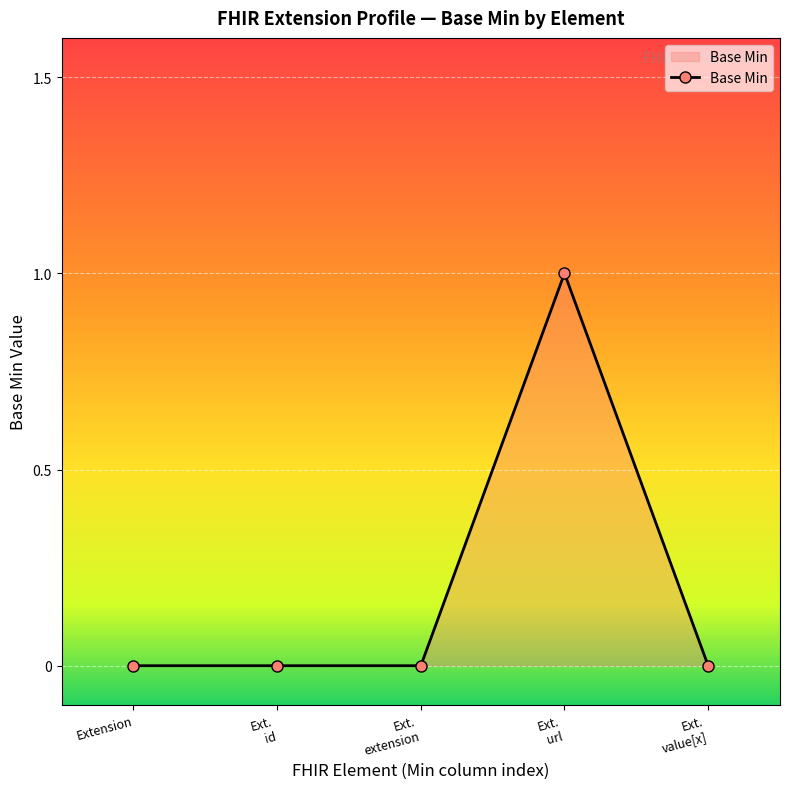

What is the sum of all values?

1